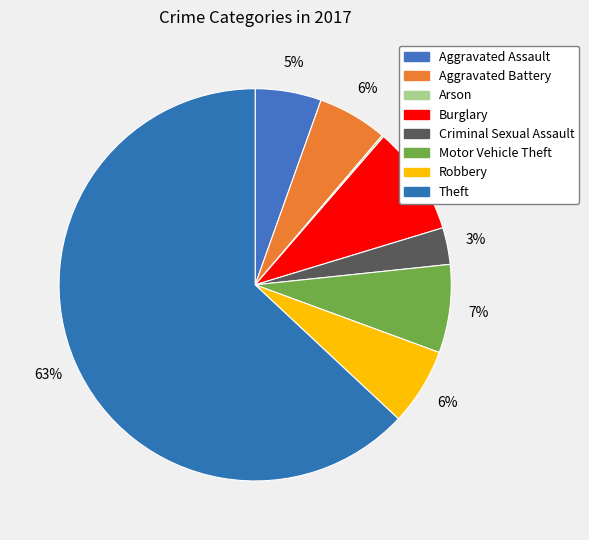

Is it true that Burglary is 20% of the pie?

False